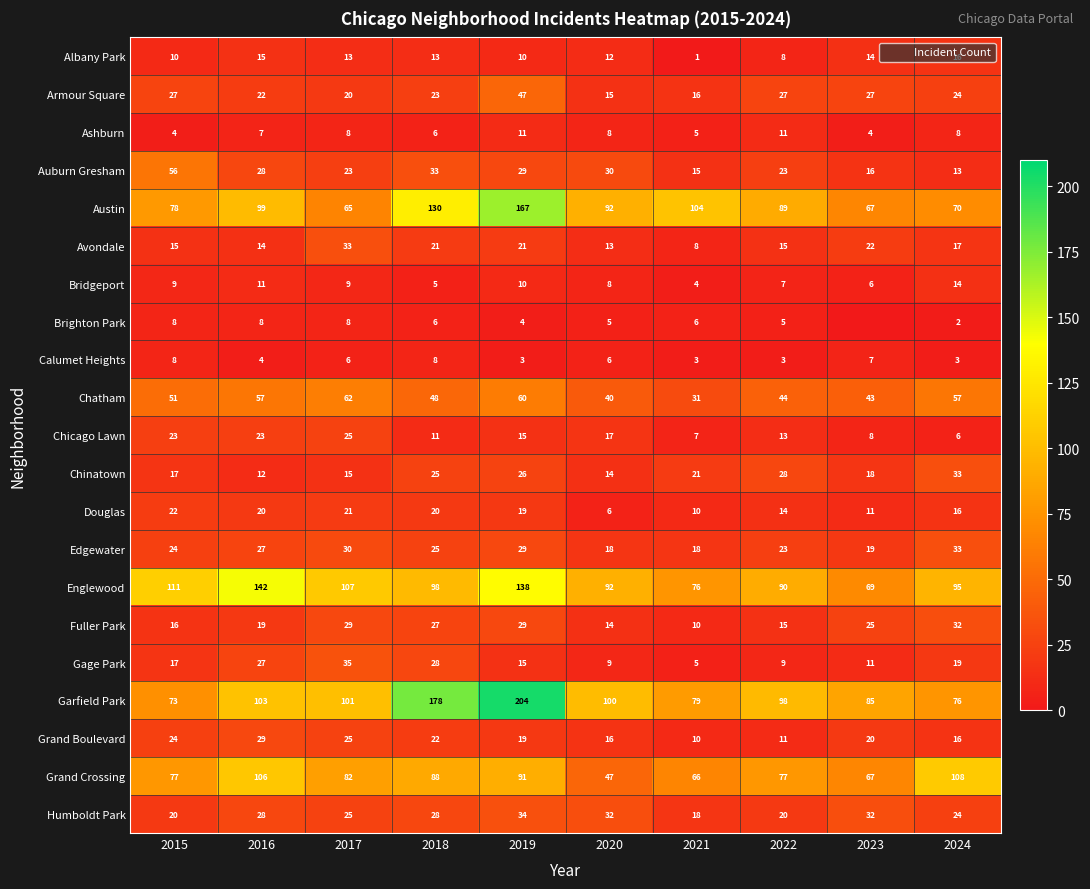

What is the sum of all Avondale values?

179